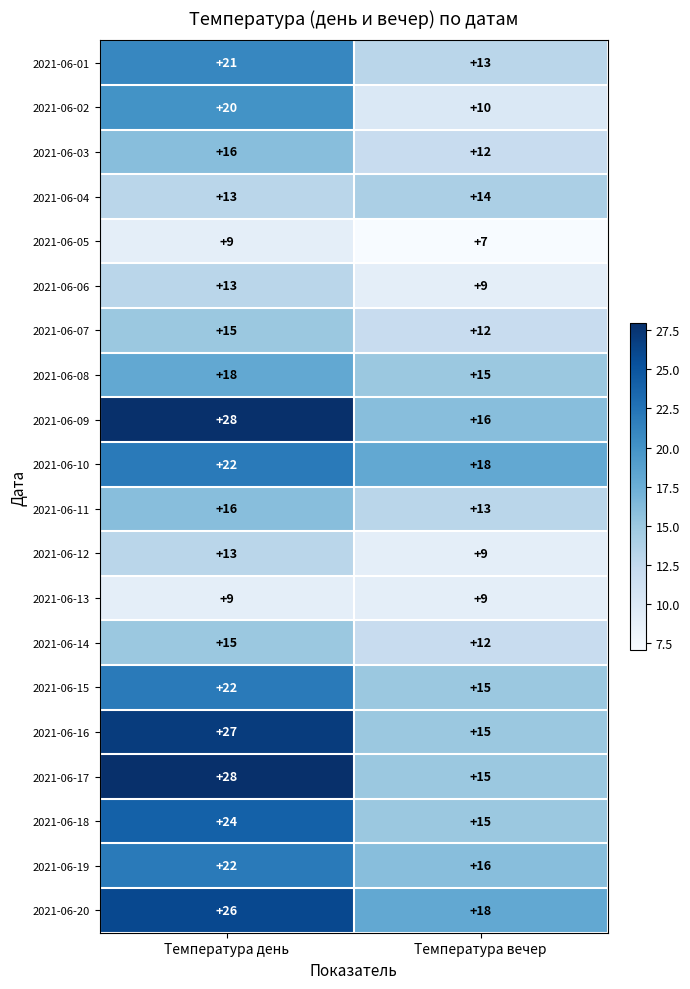

What is the minimum value shown in the chart?

7